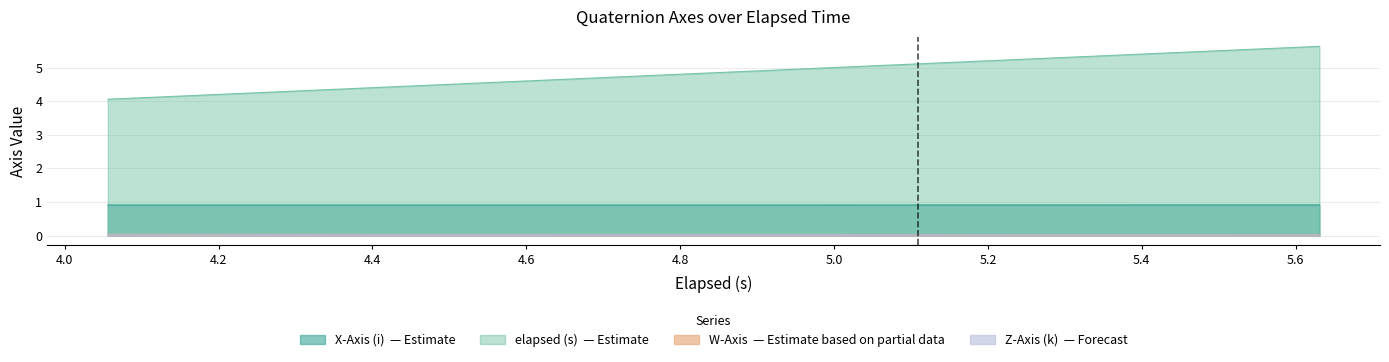

In Z-Axis (k), how many points are lower than both neighbors (excluding endpoints)?

1